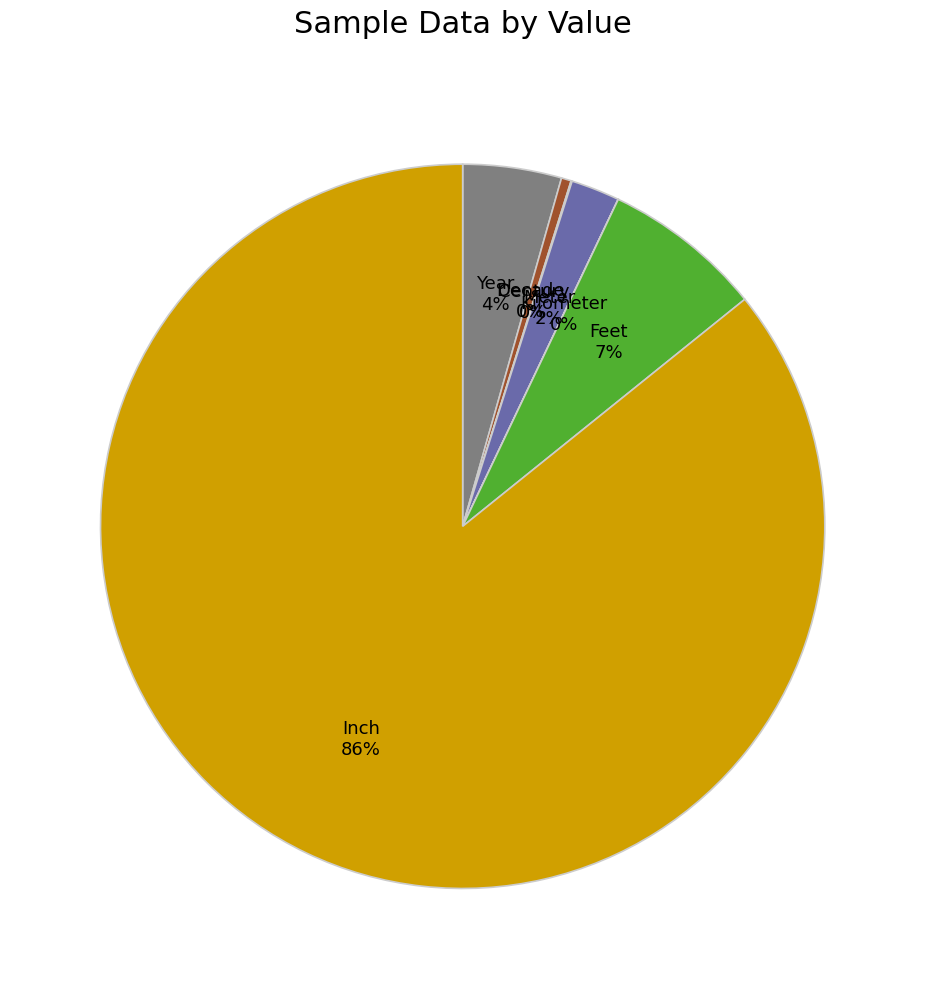

Is it true that Feet is 7% of the pie?

True